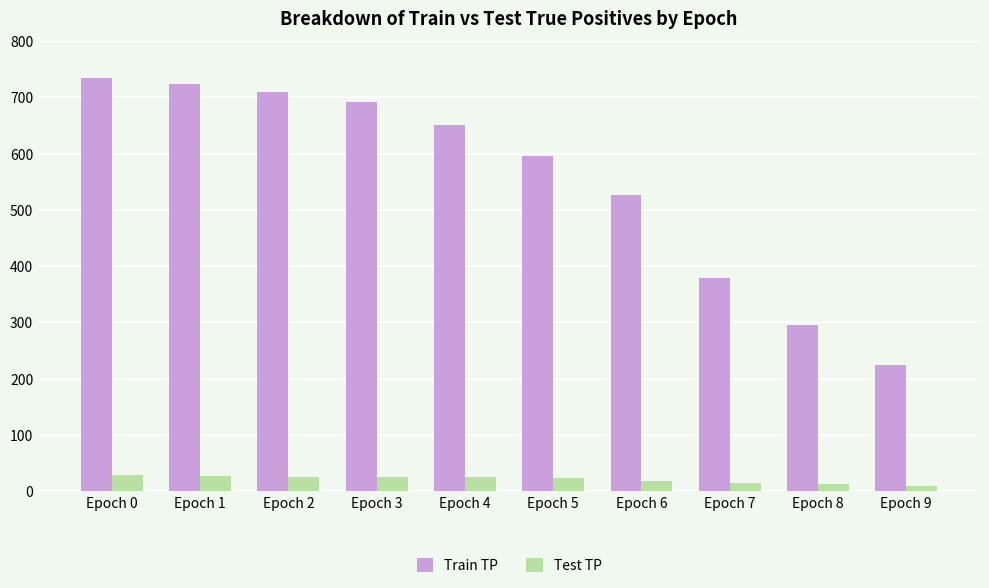

List the series in order of their peak value, lowest first.

Test TP, Train TP